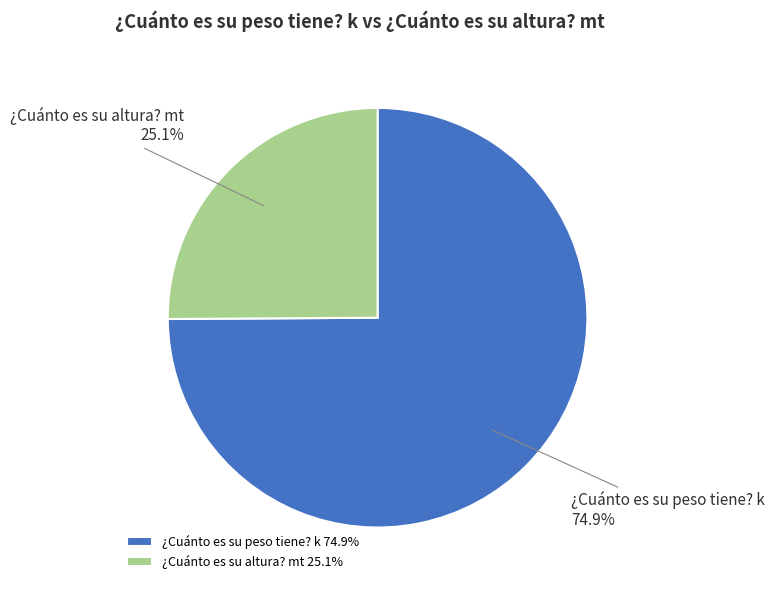

To the nearest percent, what is the difference between the largest and smallest slice percentages?

50%